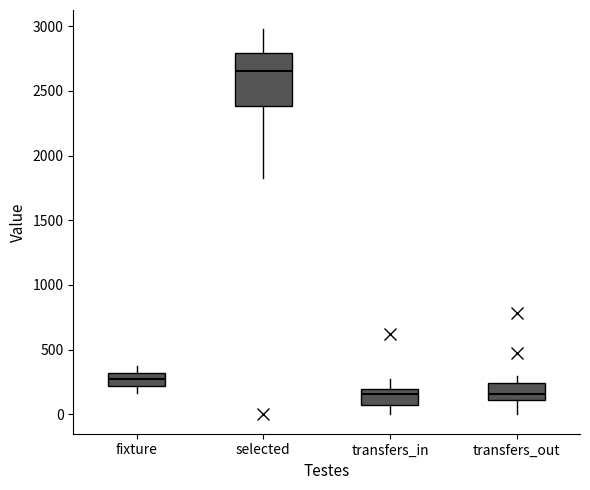

Which box's median line is the highest?

selected